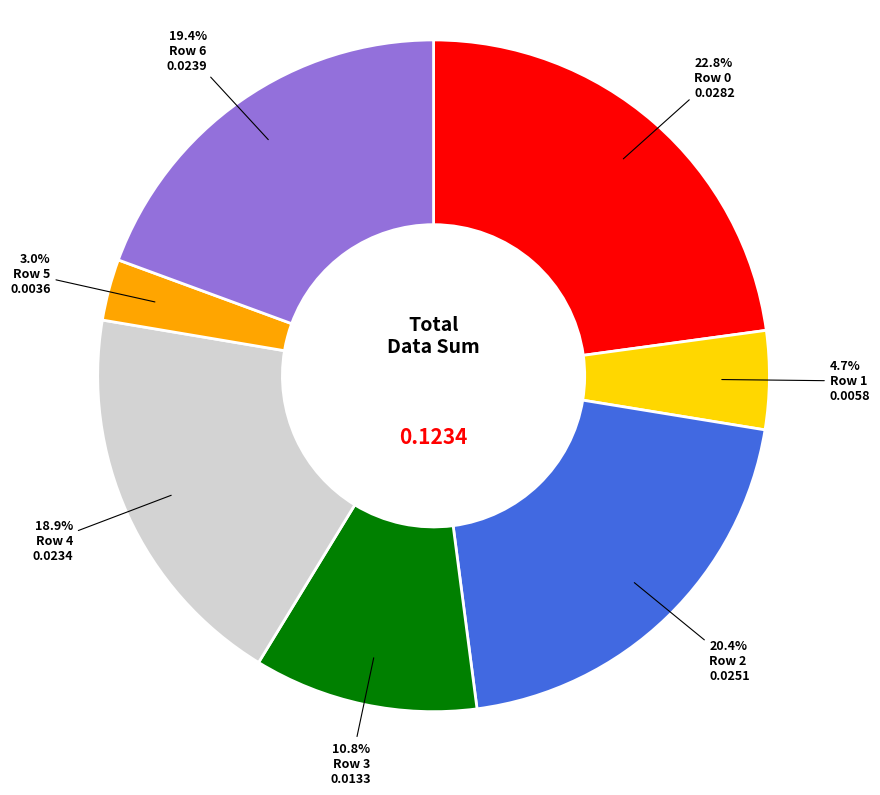

Do Row 1 and Row 0 together represent more than half of the pie?

No